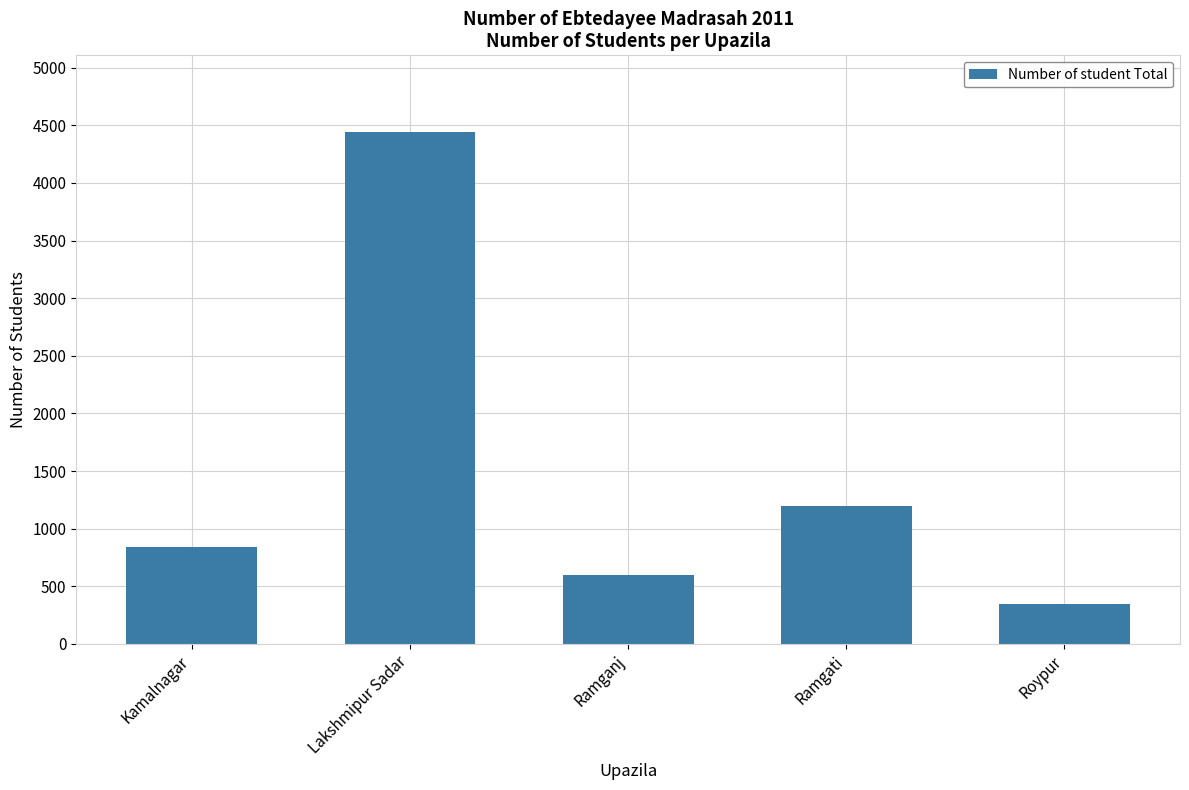

What is the greatest value displayed?

4441